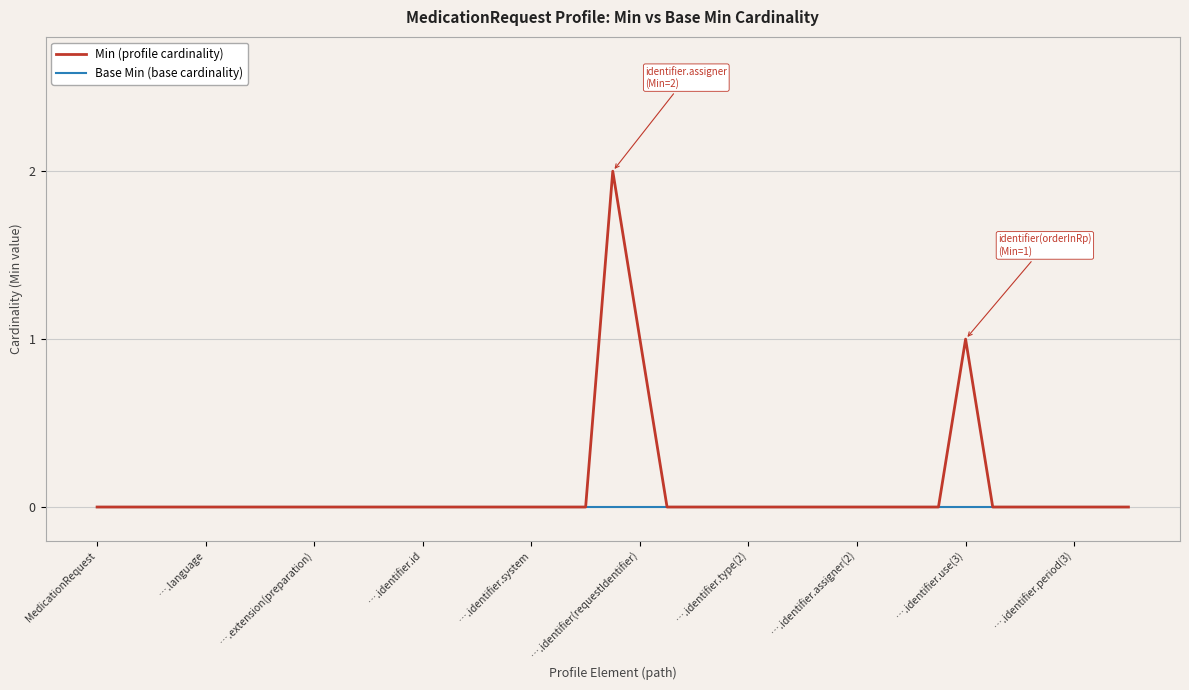

Rank the series by their maximum value, from highest to lowest.

Min (profile cardinality), Base Min (base cardinality)